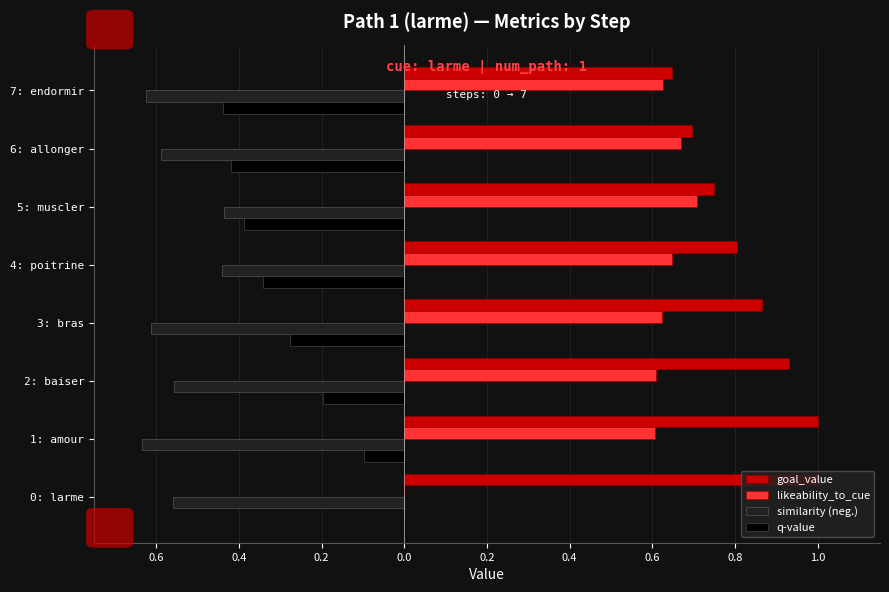

Reading right to left, what are all the values shown in this chart?

goal_value: 0.6	0.7	0.7	0.8	0.9	0.9	1.0	1.0
likeability_to_cue: 0.6	0.7	0.7	0.6	0.6	0.6	0.6	0.0
similarity (neg.): -0.6	-0.6	-0.4	-0.4	-0.6	-0.6	-0.6	-0.6
q-value: -0.4	-0.4	-0.4	-0.3	-0.3	-0.2	-0.1	0.0